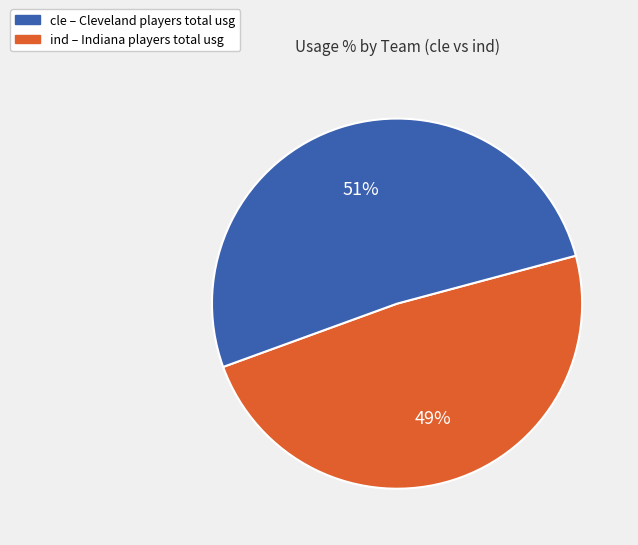

Combined, do cle and ind account for over 50%?

Yes